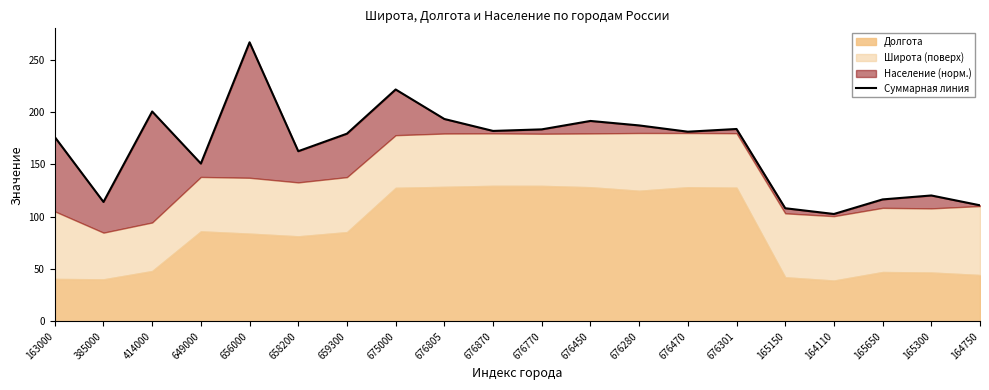

Which category has the highest value across all series?

656000